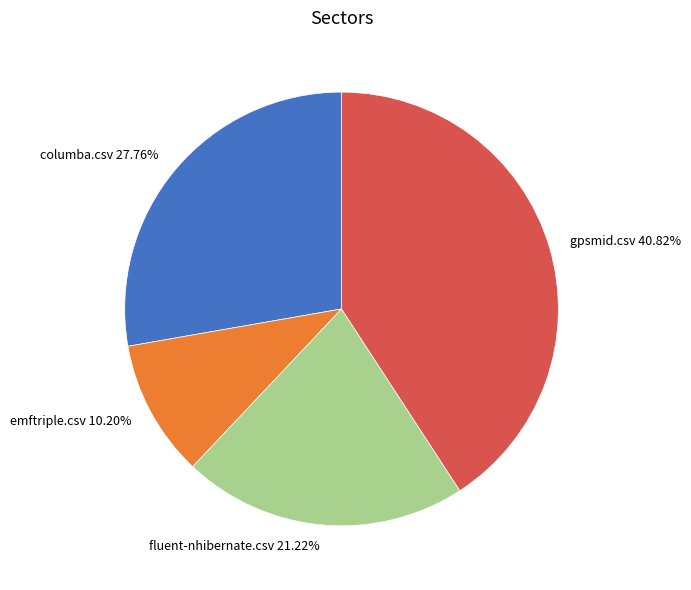

How many segments does this pie chart have?

4